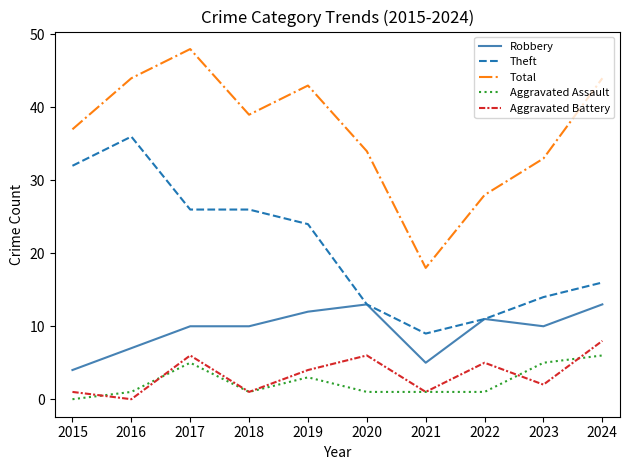

In Total, how many points are higher than both neighbors (excluding endpoints)?

2